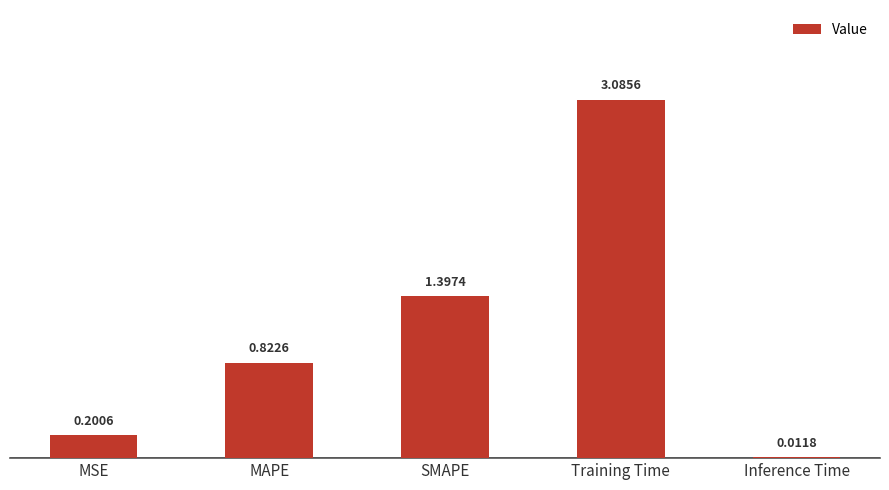

The value at MAPE is 1.3. True or false?

False